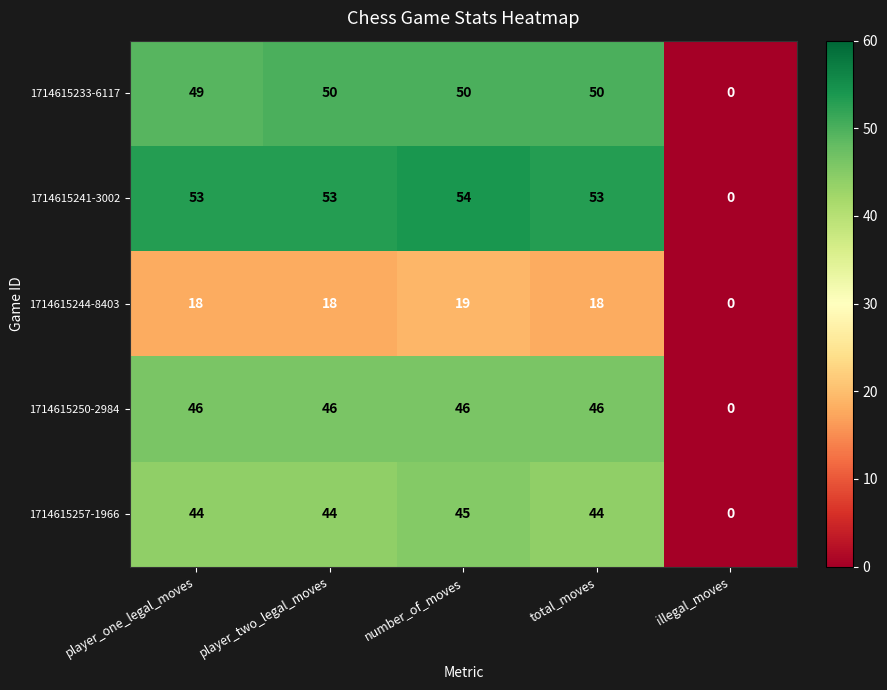

The value of 1714615241-3002 at total_moves is 53. True or false?

True